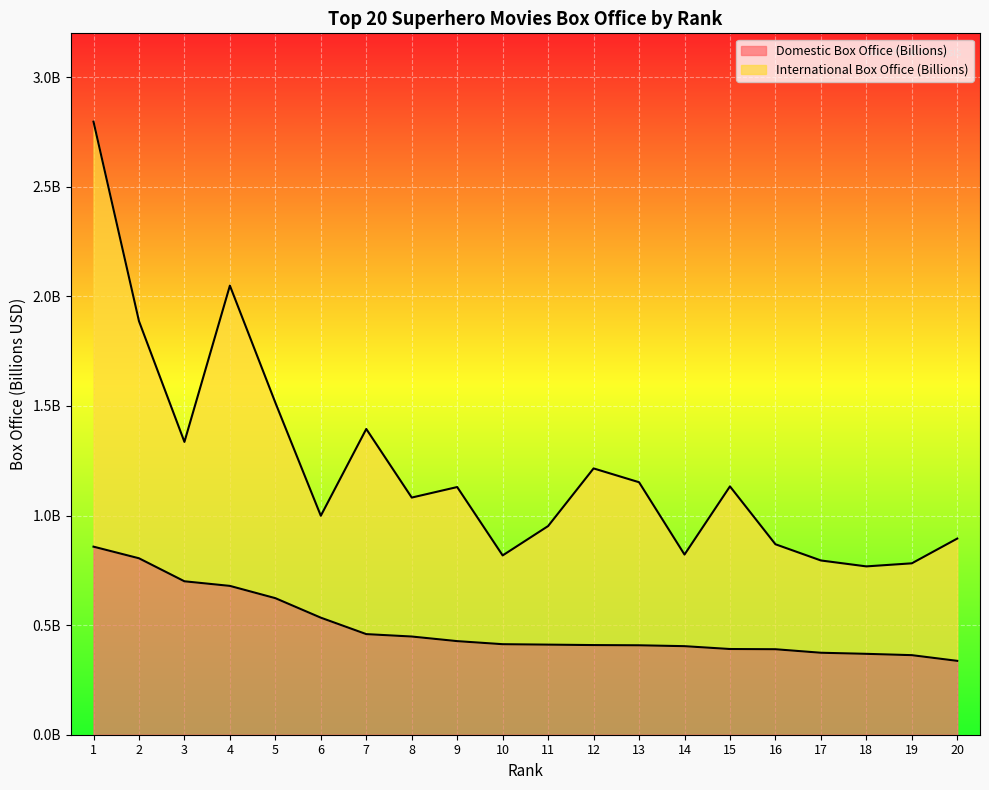

At 1, list the series in order from smallest to largest.

Domestic Box Office (Billions), International Box Office (Billions)